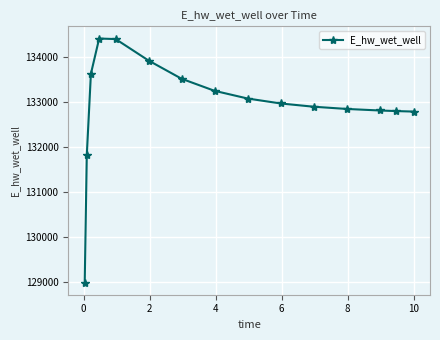

What is the sum of all values?

1993975.1